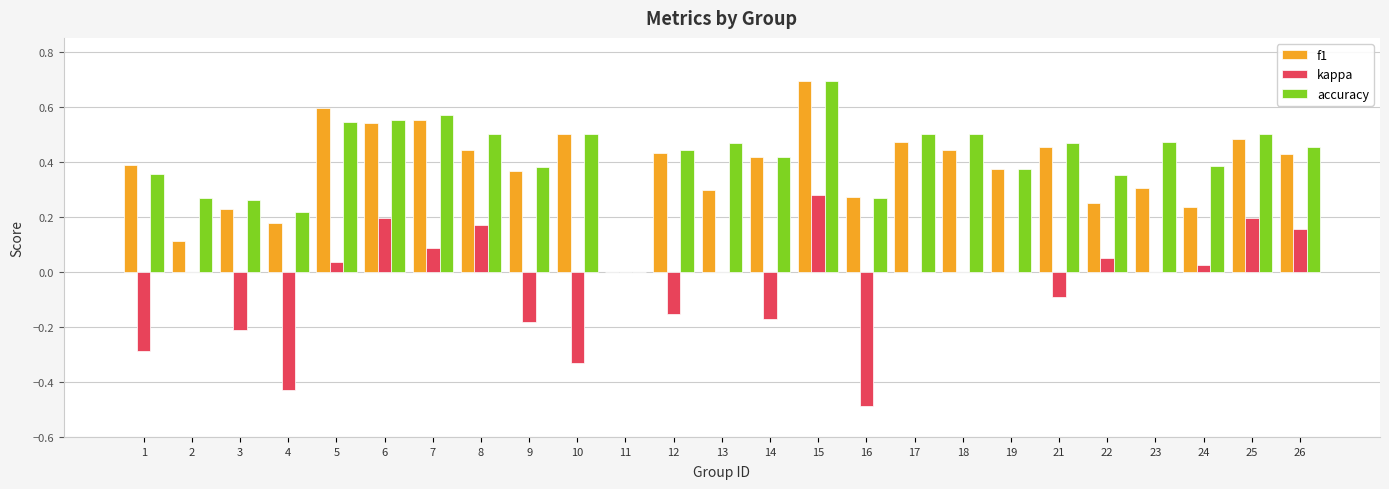

What is the sum of the accuracy values at 18 and 2?

0.8